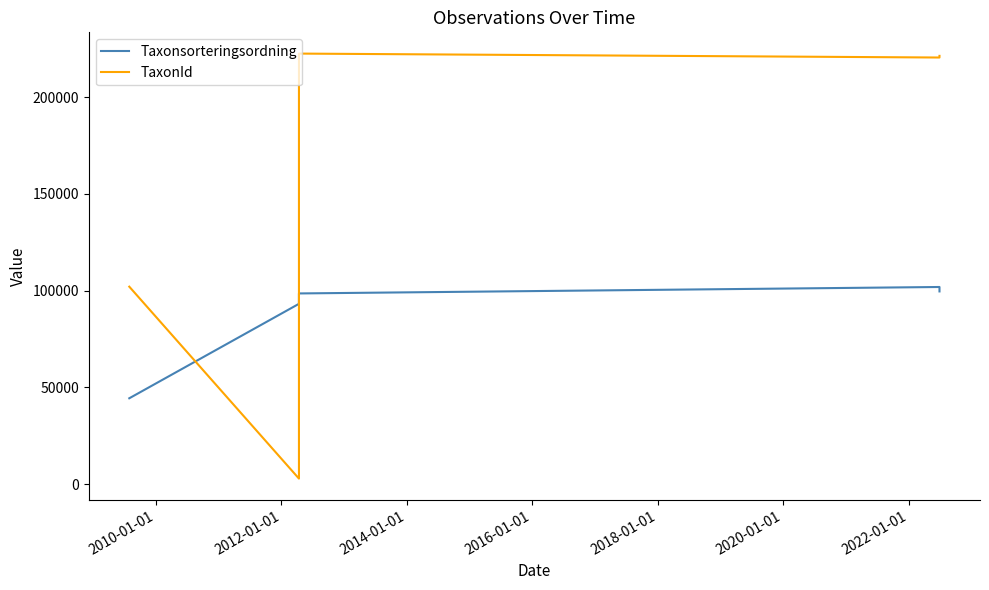

Between 2010-01-01 and 2016-01-01, which is larger?

2016-01-01